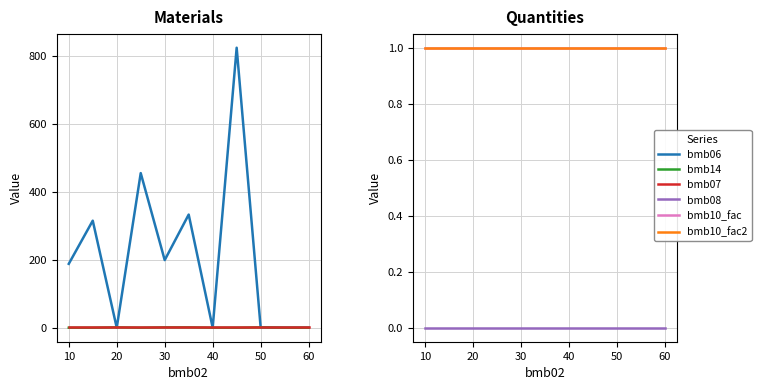

True or false: bmb14 and bmb10_fac2 cross at least once.

False